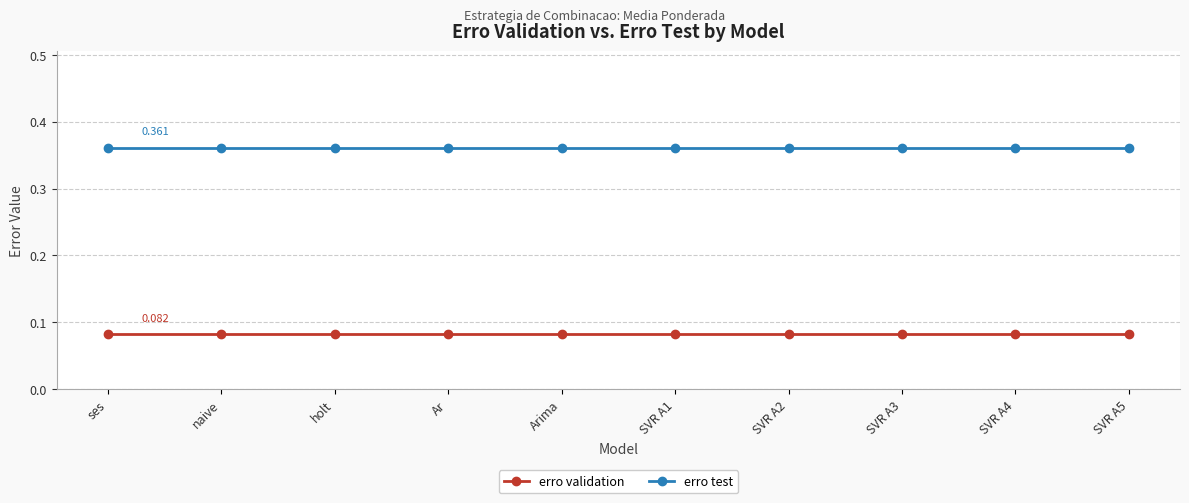

What is the sum of the erro test values at Arima and SVR A2?

0.7